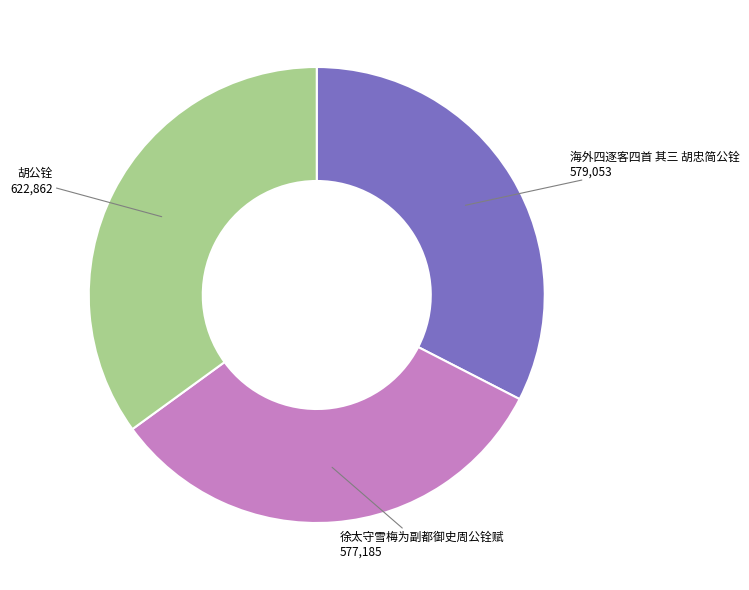

Is it true that 海外四逐客四首 其三 胡忠简公铨 is 40% of the pie?

False